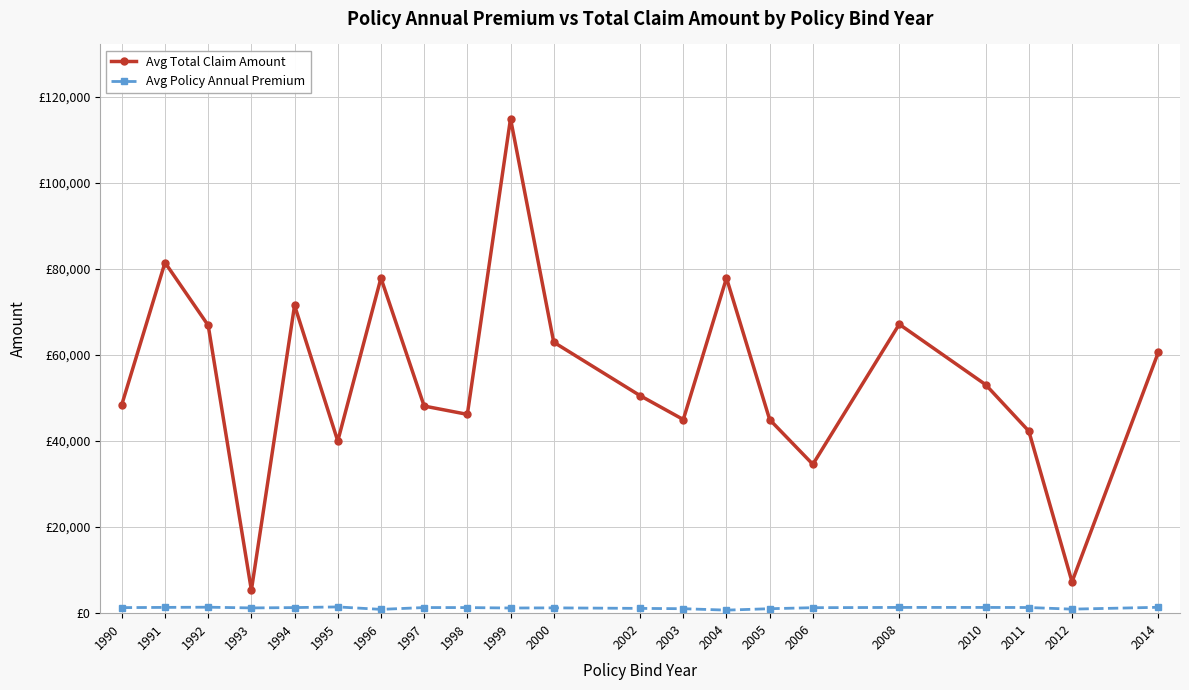

Which category has the highest value in the Avg Policy Annual Premium series?

1995